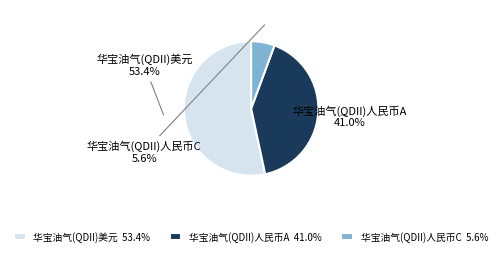

Between 华宝油气(QDII)人民币C and 华宝油气(QDII)美元, which is larger?

华宝油气(QDII)美元